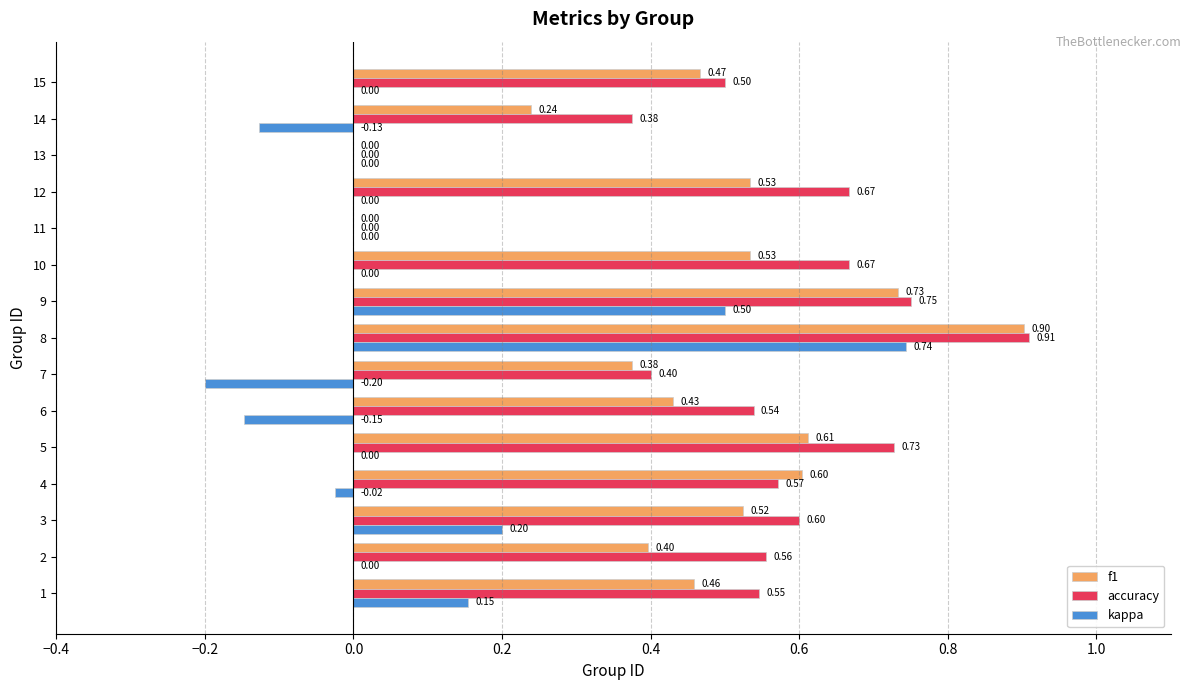

Which category has the highest value in the accuracy series?

8